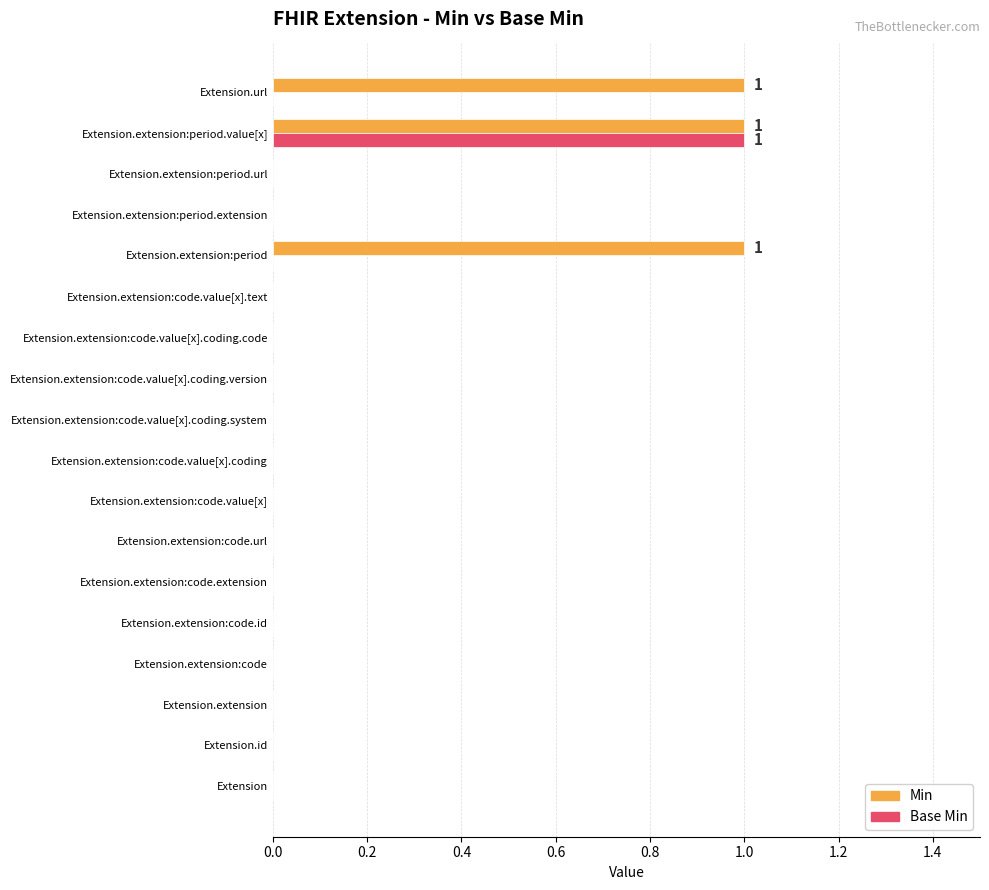

Which category has the highest value in the Base Min series?

Extension.extension:period.value[x]